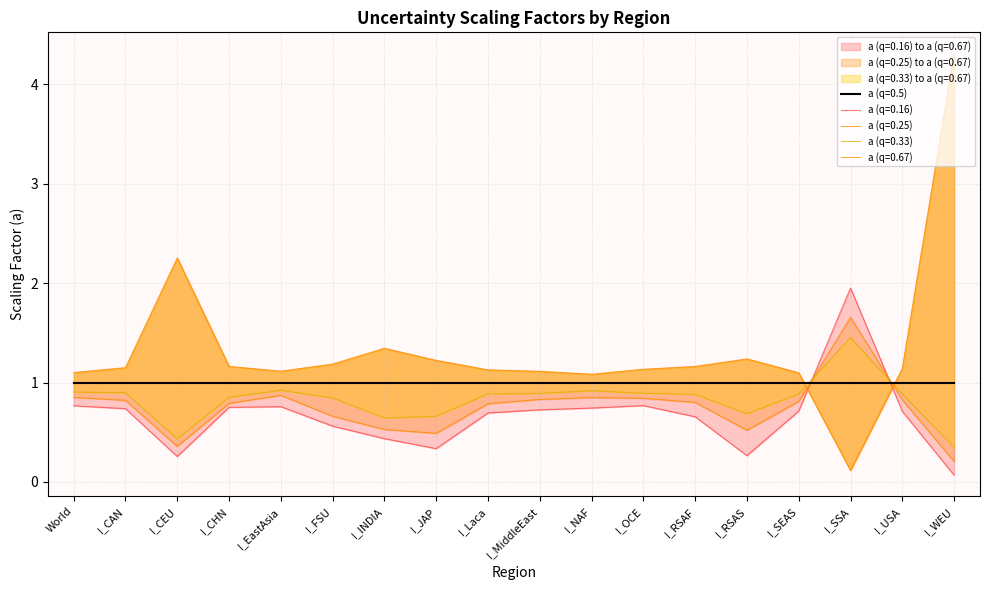

What is the difference between the second highest and second lowest values in the a (q=0.16) series?

0.5